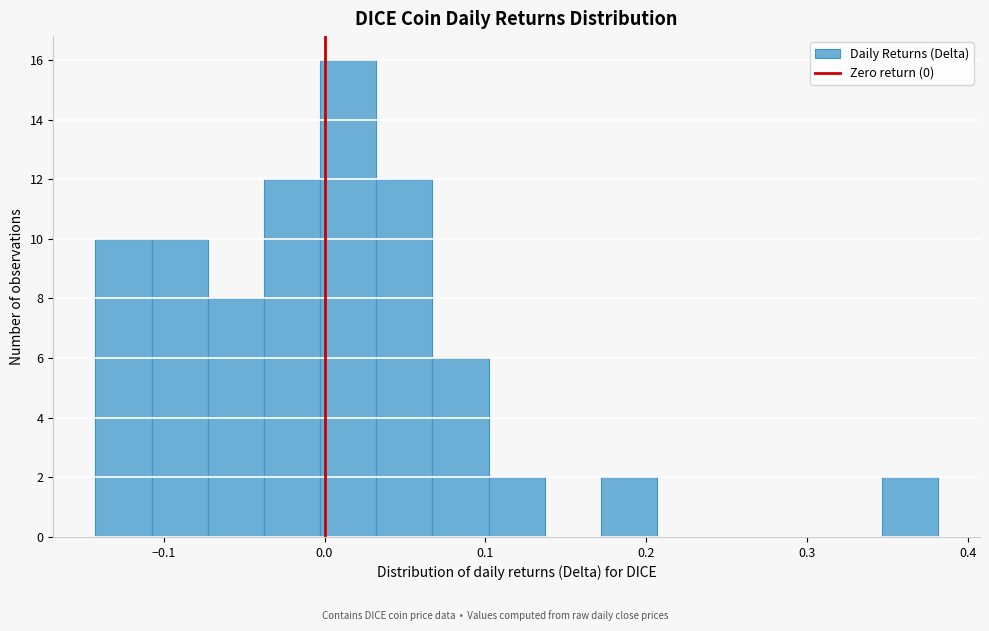

Around what value on the x-axis is the tallest bar? Give the approximate position of its centre, as read against the axis.

0.01